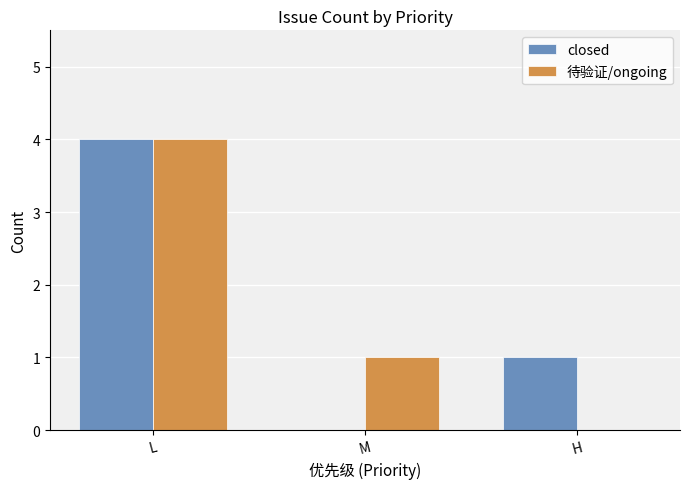

Between L and M, which series saw the biggest shift?

closed